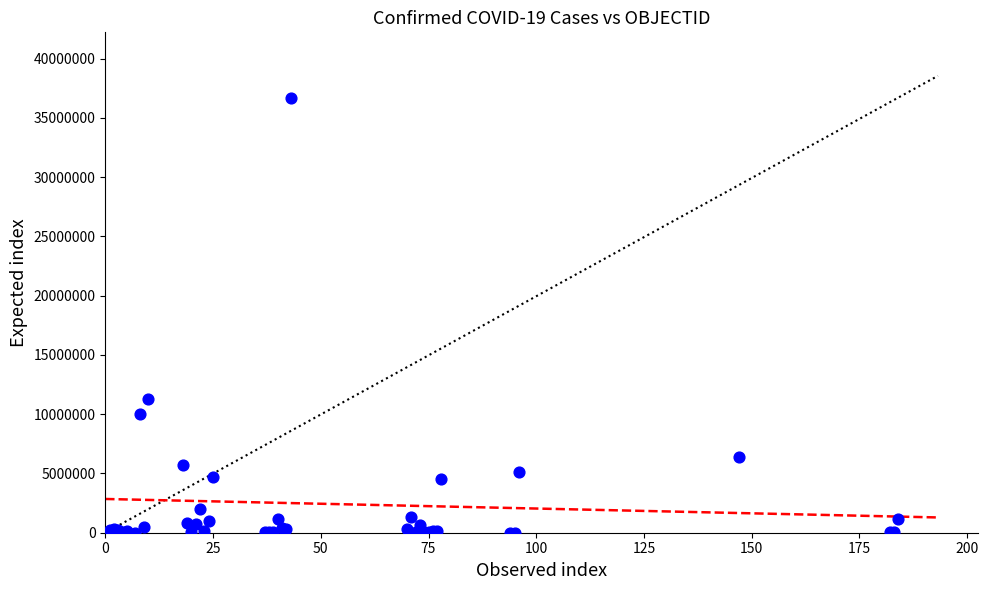

What Y value in the scatter plot is closest to 18362852?

11274262